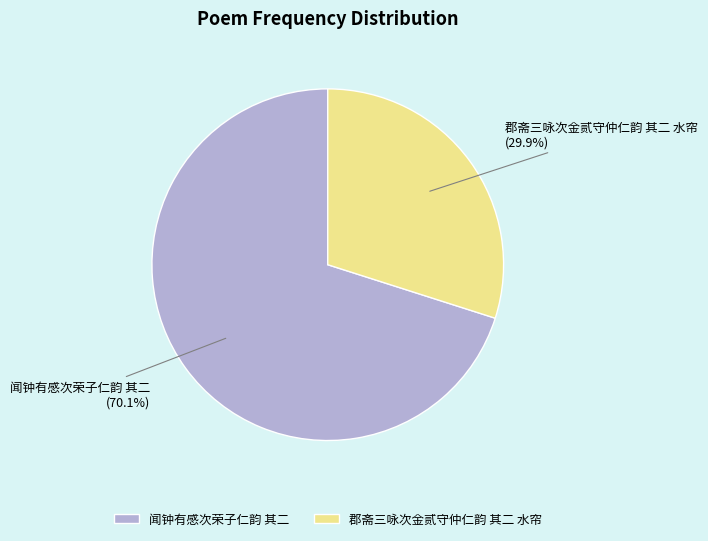

What is the smallest slice in the pie chart?

郡斋三咏次金贰守仲仁韵 其二 水帘